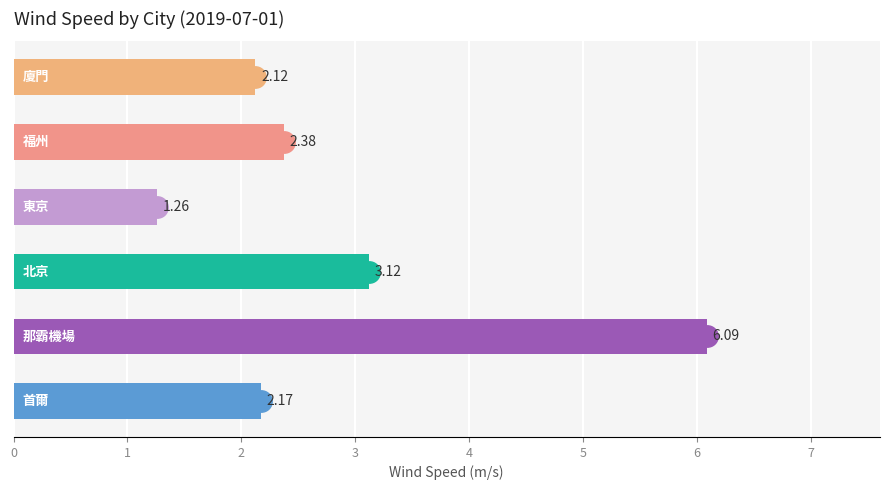

What is the difference between the maximum and minimum values?

4.8